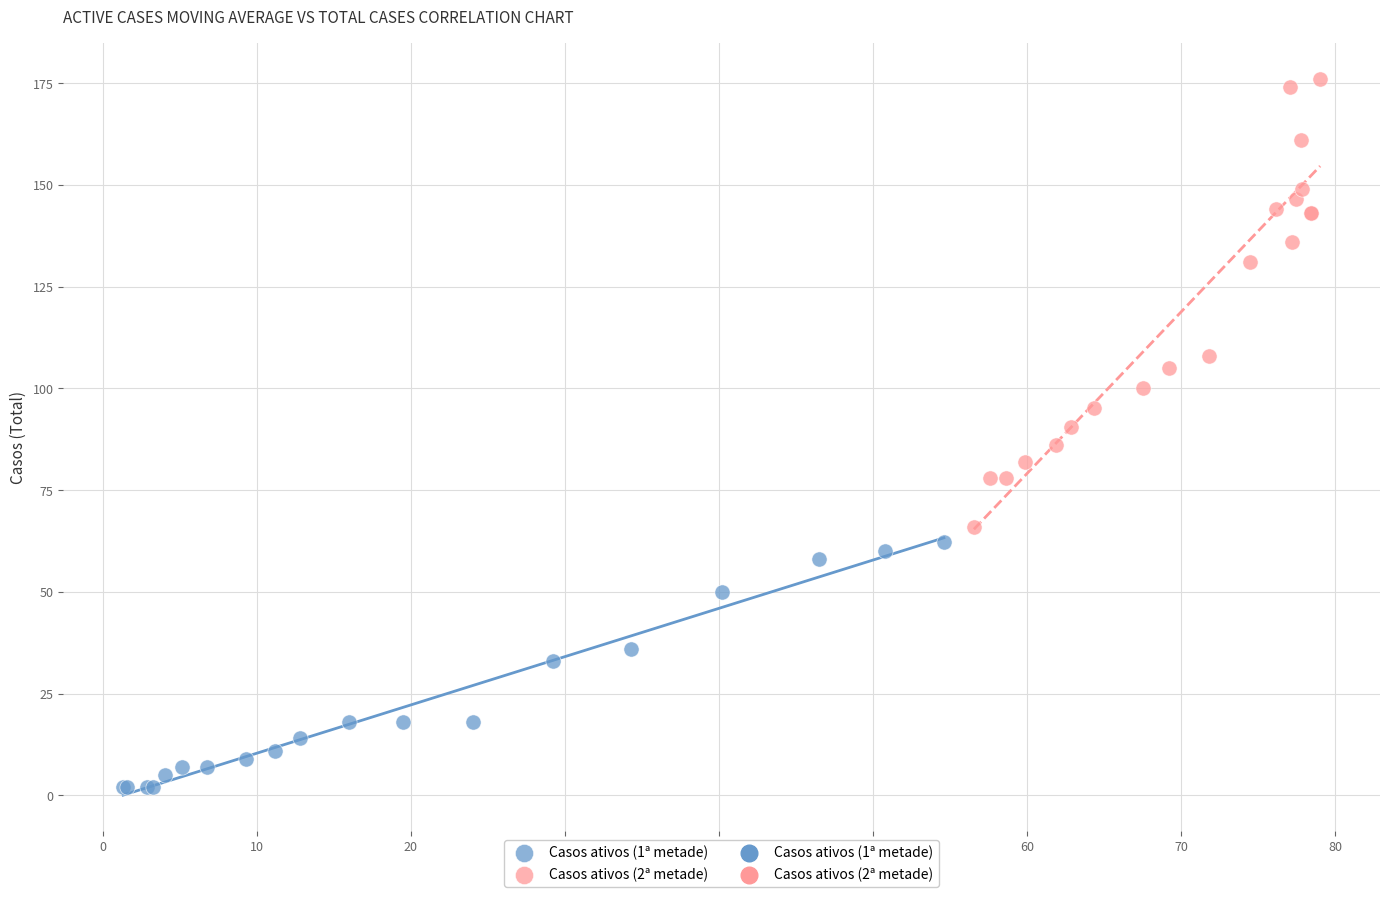

Which series contains the highest Y value?

Casos ativos (2ª metade)